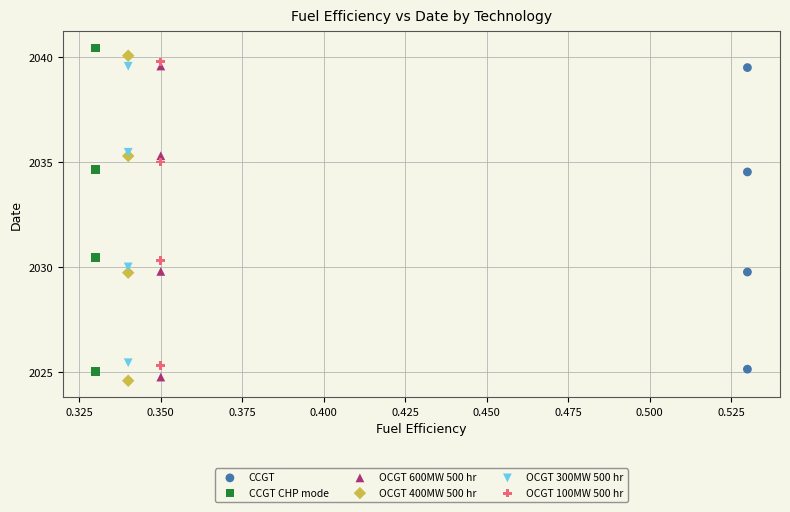

Which series contains the lowest Y value?

OCGT 400MW 500 hr